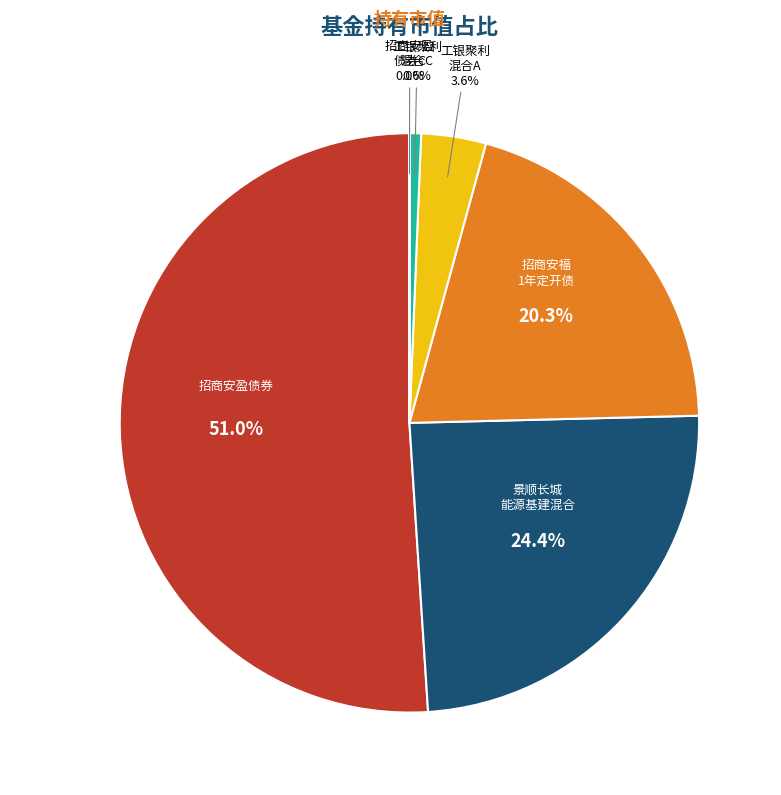

True or false: 景顺长城能源基建混合 accounts for 24% of the total.

True